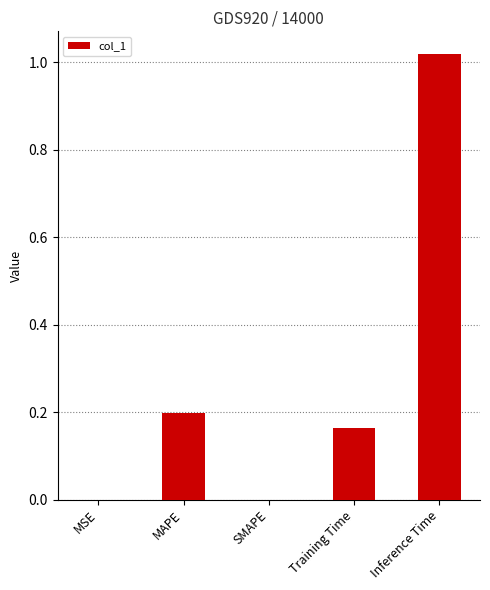

Count the number of data series in this chart.

1